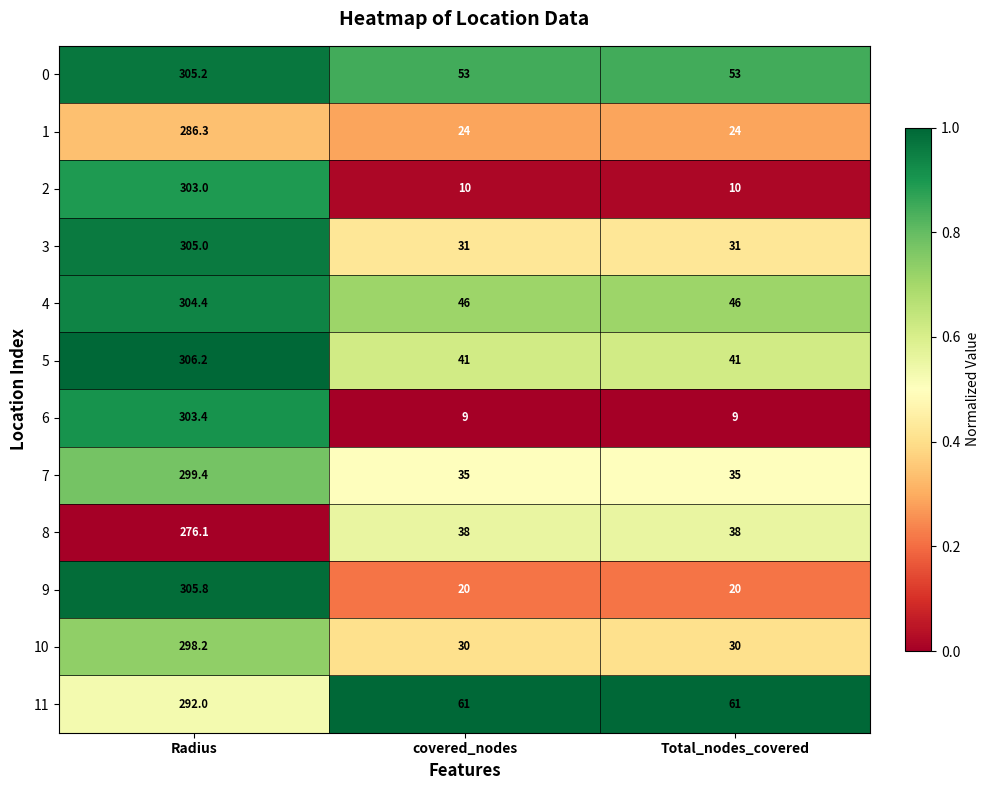

What is the sum of all 0 values?

411.2